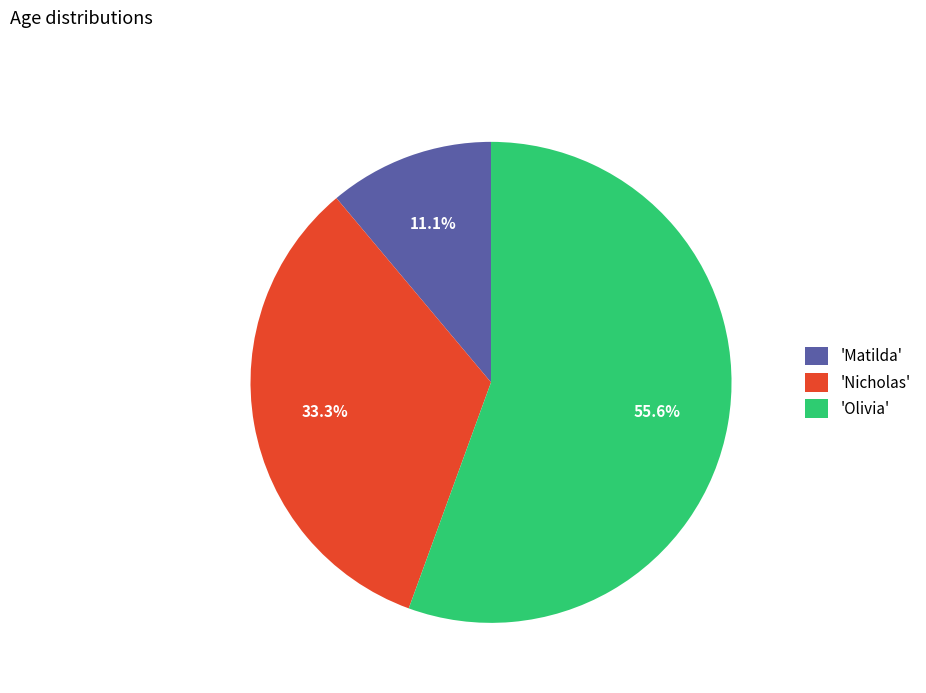

Combined, what portion of the pie is 'Olivia' and 'Nicholas'?

88.9%